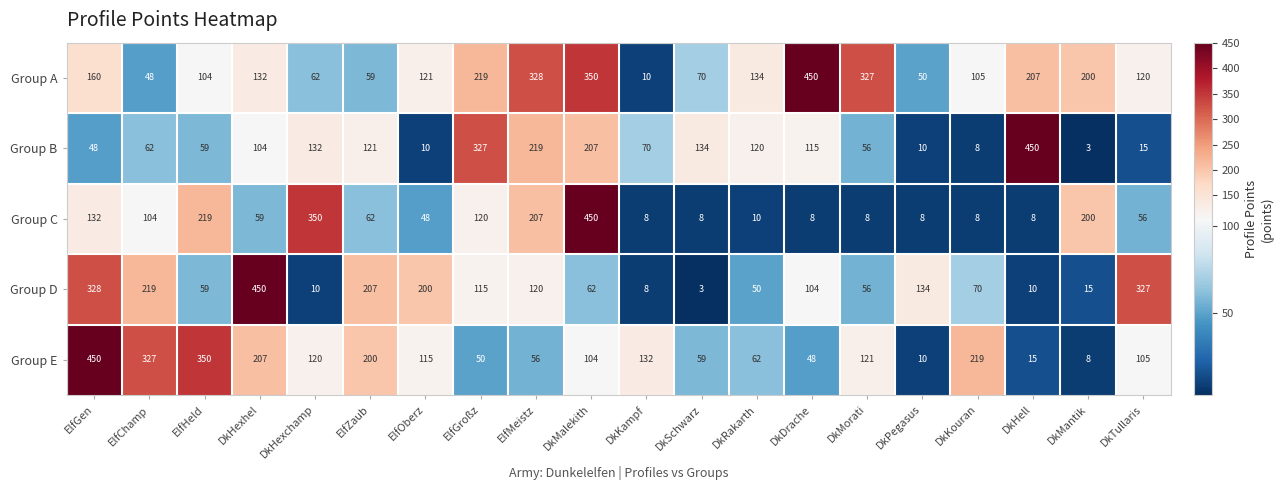

What is the smallest value displayed?

3